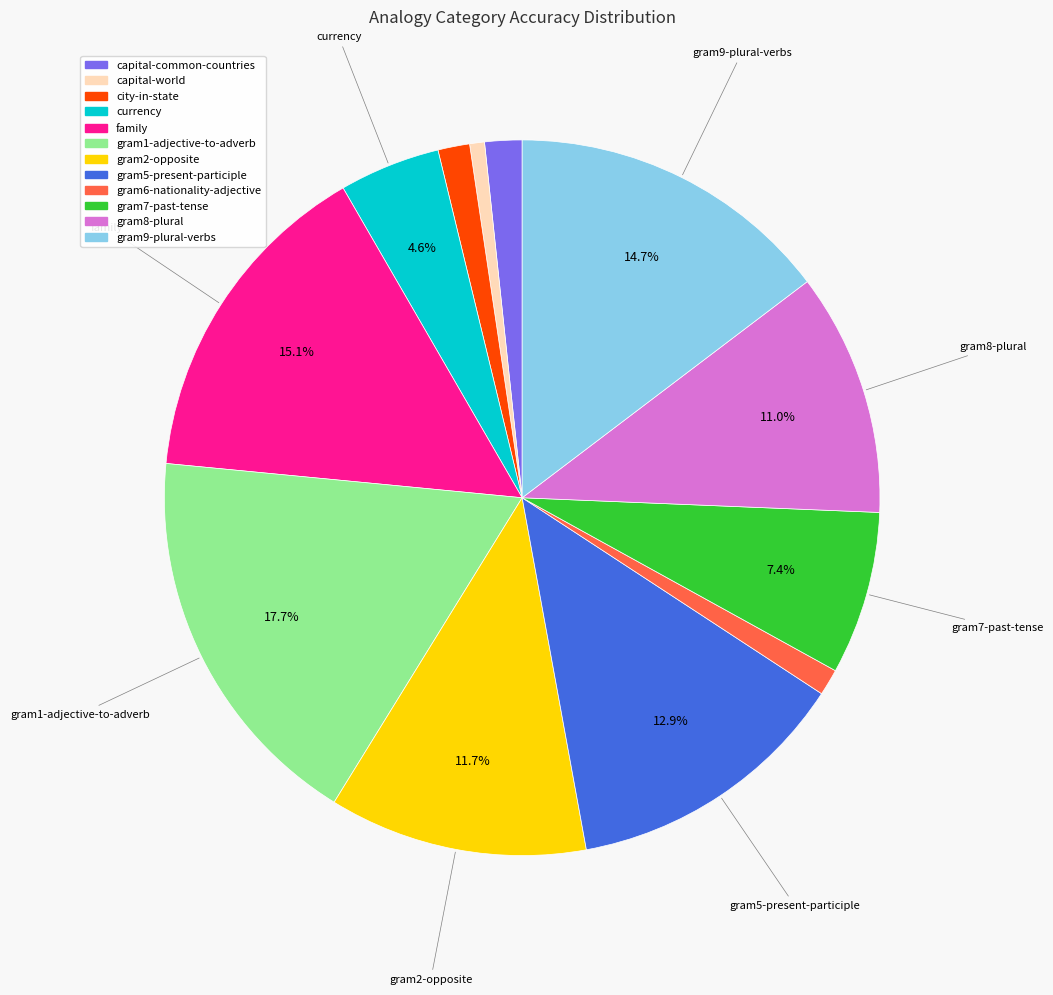

How many slices are in this pie chart?

12